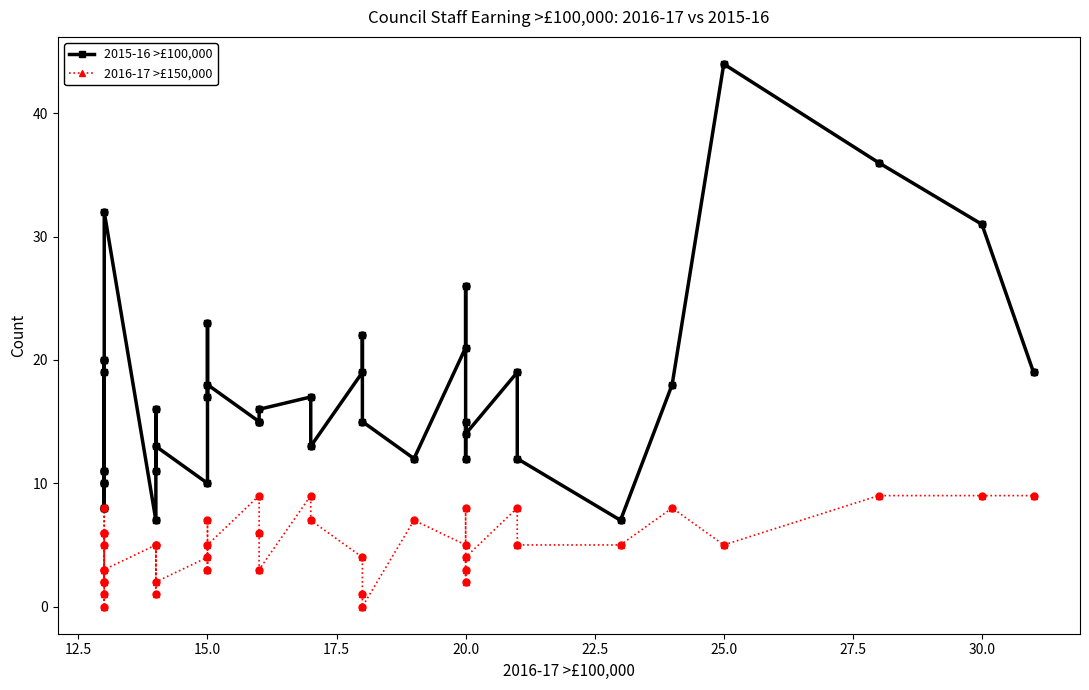

Which series reaches the minimum Y coordinate?

2016-17 >£150,000